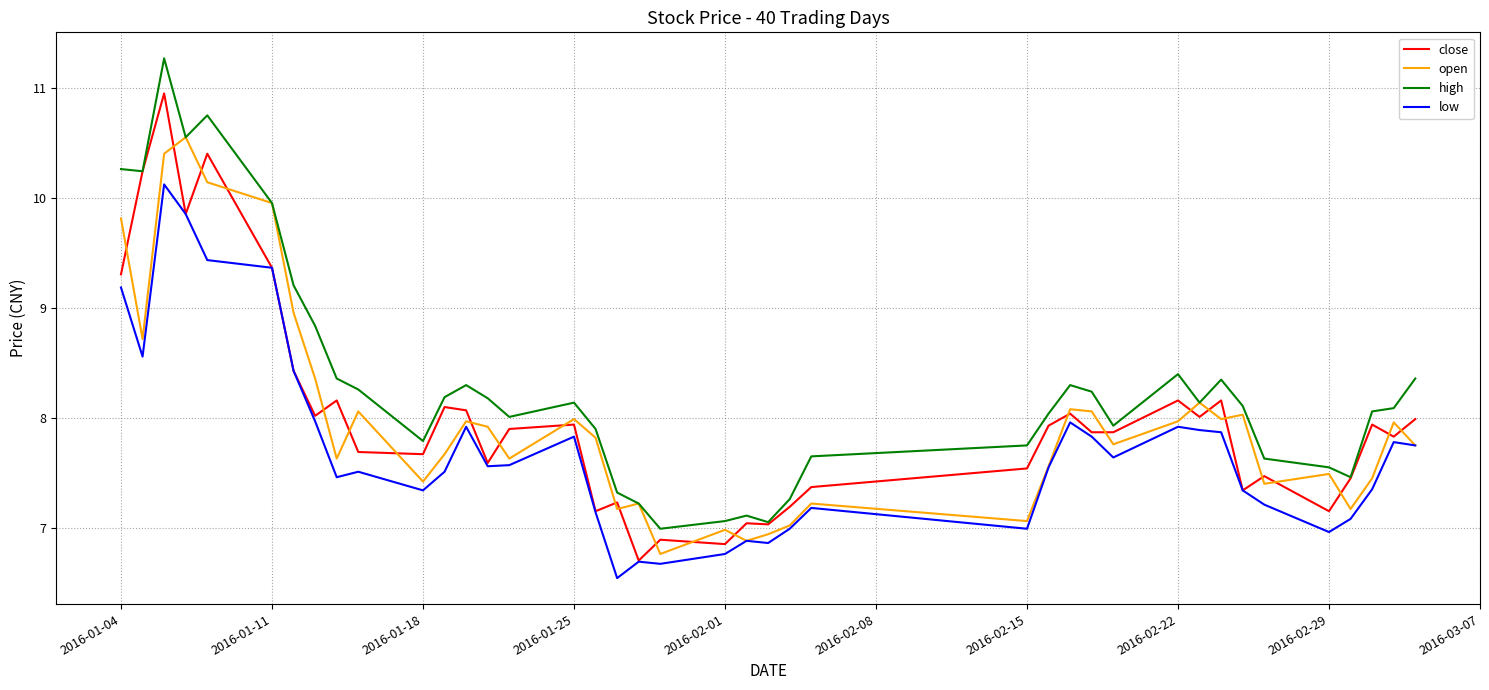

True or false: high and low cross at least once.

False